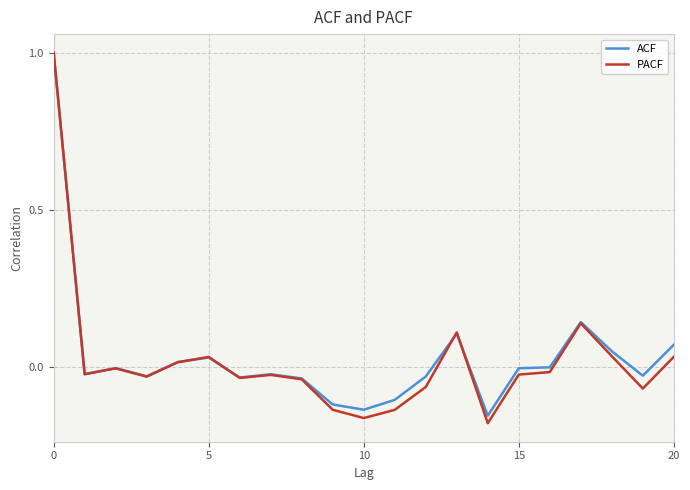

Which series has the widest spread of values?

PACF